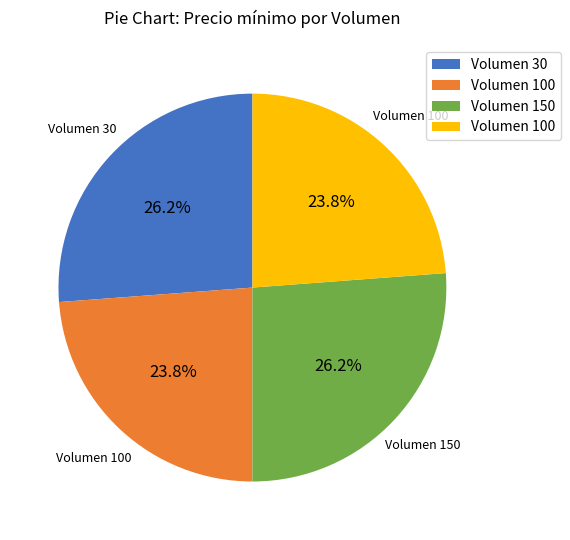

To the nearest percent, what is the average slice percentage?

25%